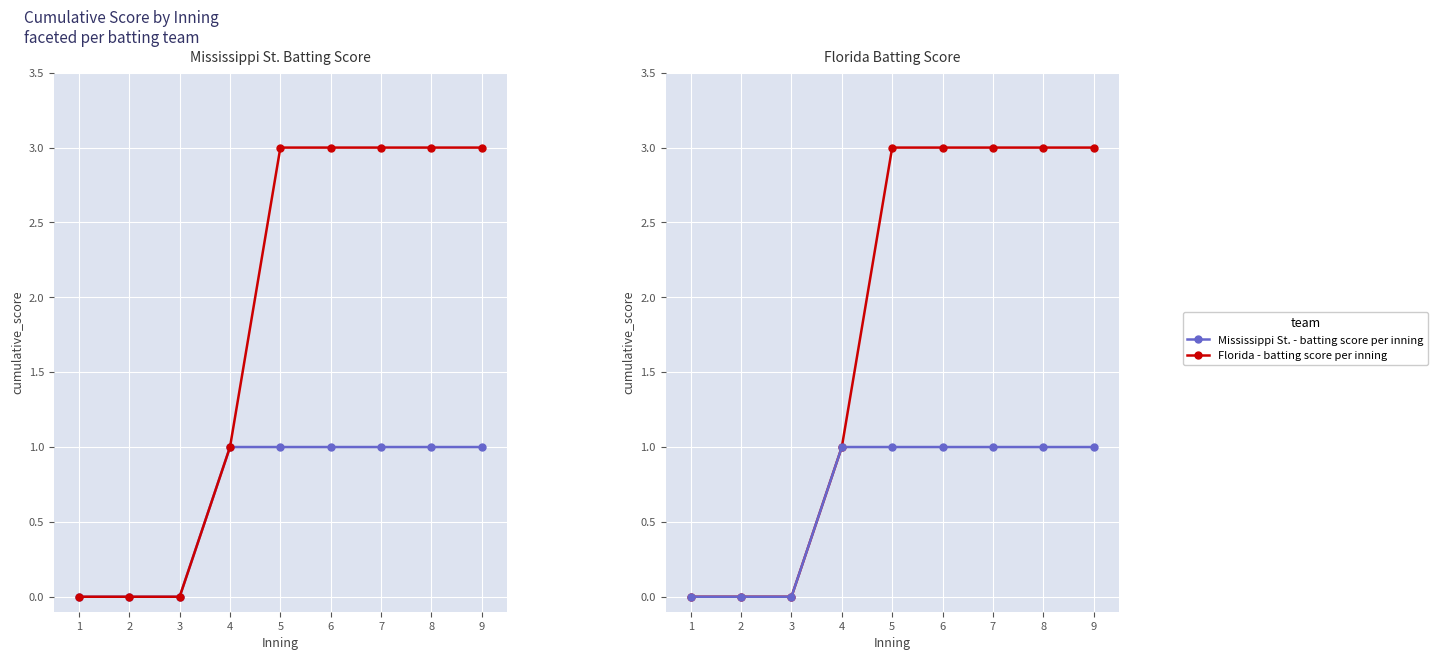

How many lines are shown in the chart?

2